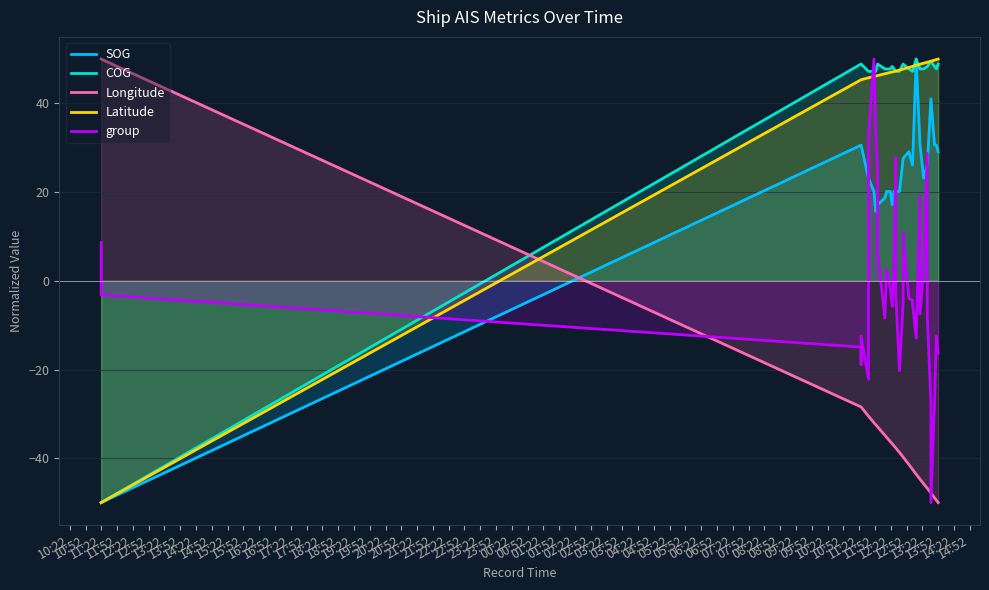

True or false: Latitude and group cross at least once.

True